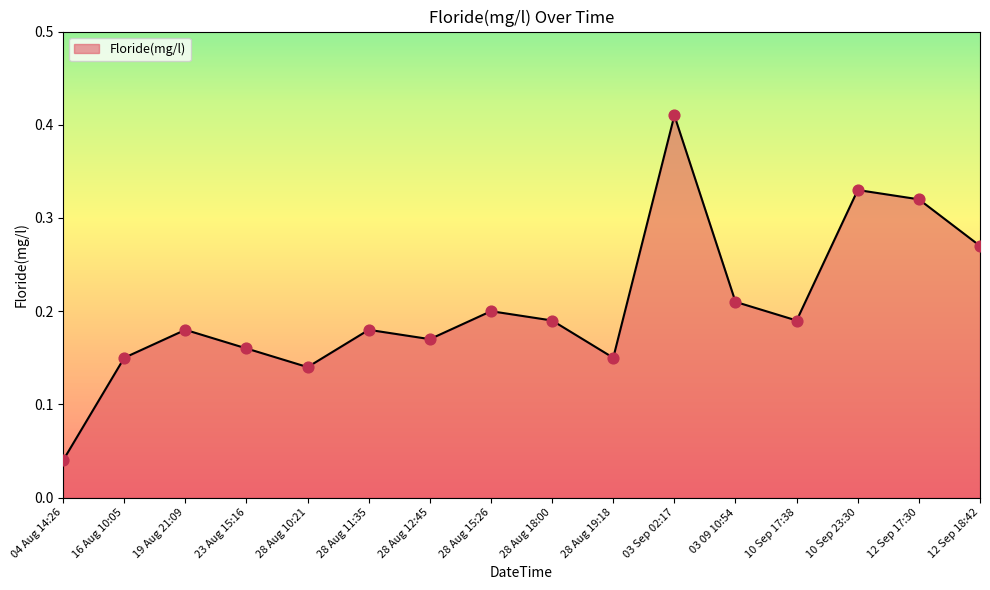

What is the change in value from 03 Sep 02:17 to 12 Sep 17:30?

-0.1